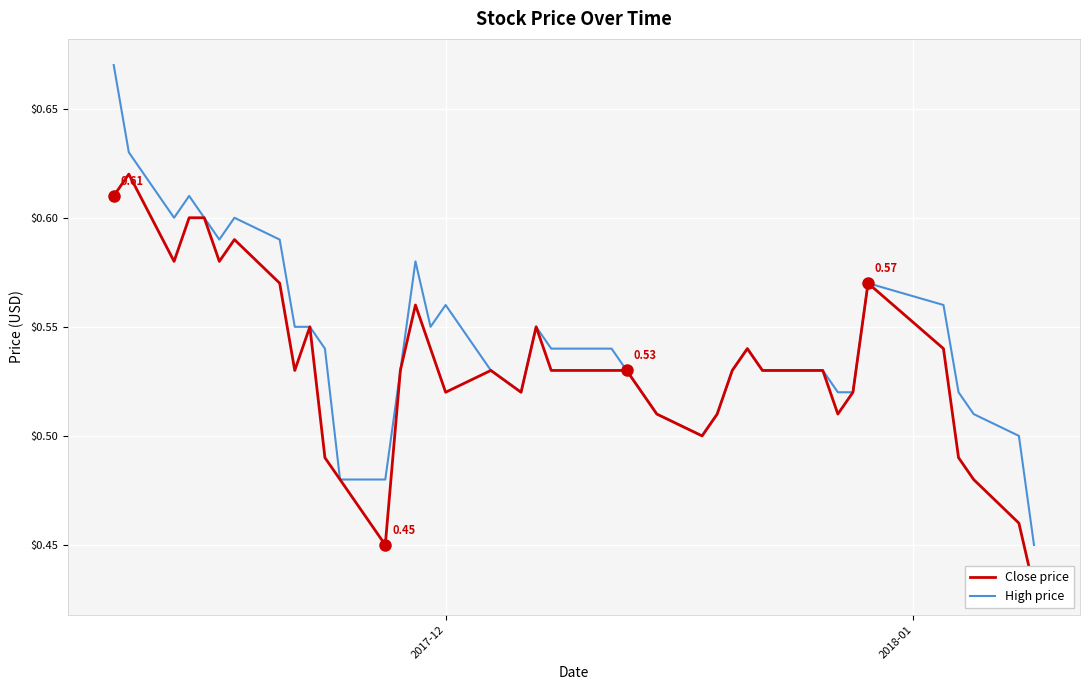

Reading left to right, what are all the values shown in this chart?

Close price: 0.6	0.6	0.6	0.6	0.6	0.6	0.6	0.6	0.5	0.6	0.5	0.5	0.5	0.5	0.6	0.5	0.5	0.5	0.5	0.6	0.5	0.5	0.5	0.5	0.5	0.5	0.5	0.5	0.5	0.5	0.5	0.5	0.5	0.5	0.6	0.5	0.5	0.5	0.5	0.4
High price: 0.7	0.6	0.6	0.6	0.6	0.6	0.6	0.6	0.6	0.6	0.5	0.5	0.5	0.5	0.6	0.6	0.6	0.5	0.5	0.6	0.5	0.5	0.5	0.5	0.5	0.5	0.5	0.5	0.5	0.5	0.5	0.5	0.5	0.5	0.6	0.6	0.5	0.5	0.5	0.5